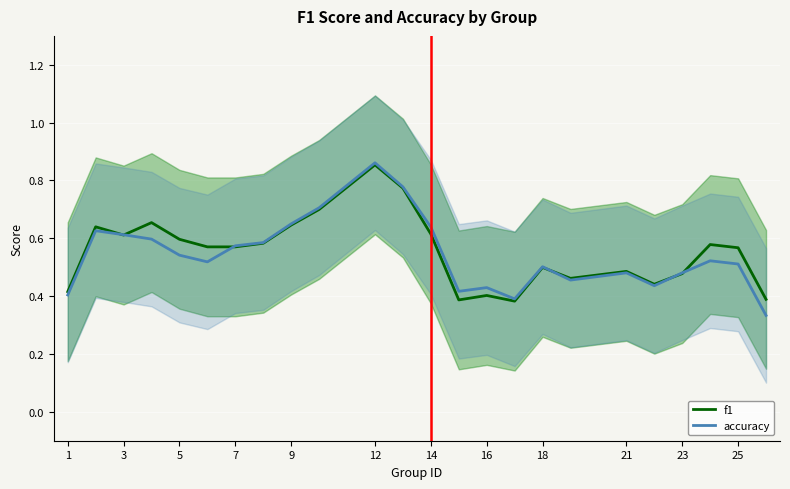

The accuracy series shows 0.8 at 18. True or false?

False